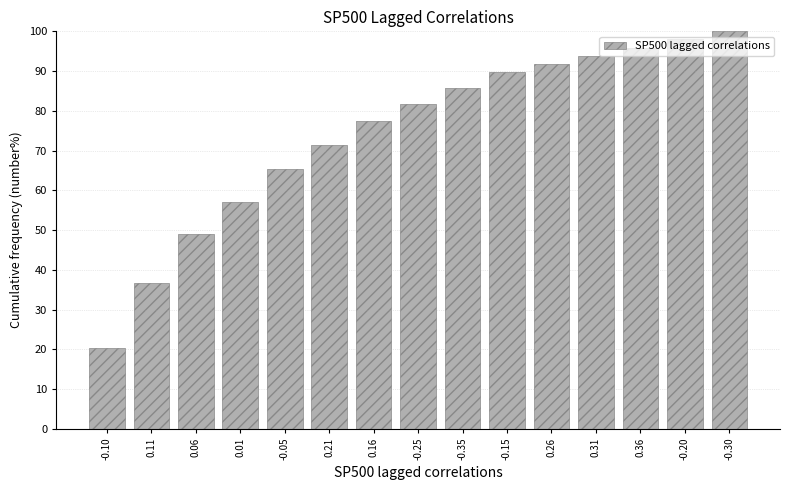

What is the smallest value displayed?

20.4